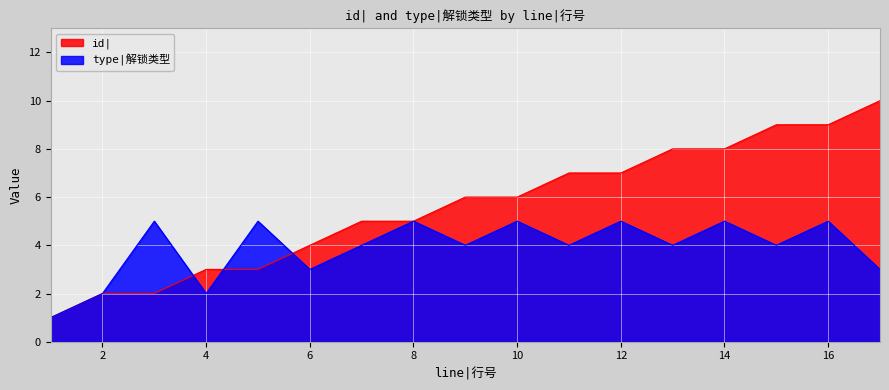

What is the sum of the type|解锁类型 values at 11 and 4?

6